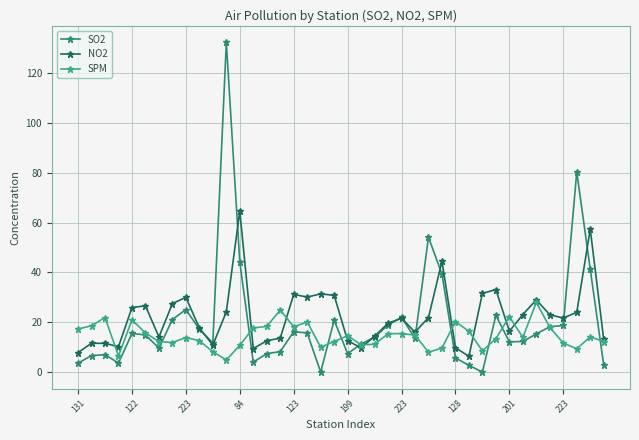

Rank the series by their average value, from lowest to highest.

SPM, SO2, NO2